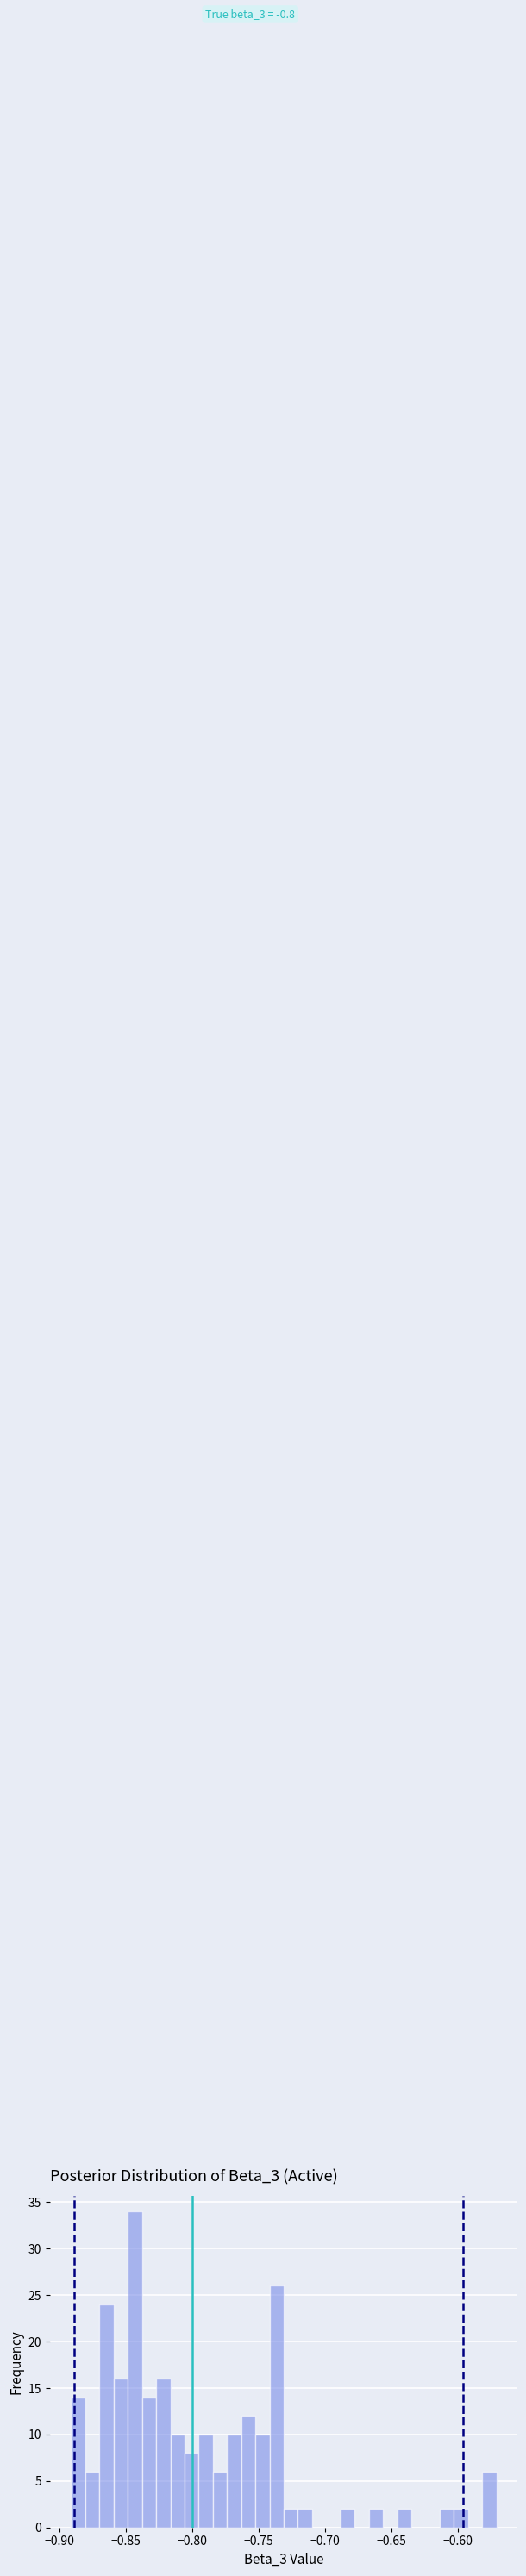

Around what value on the x-axis is the tallest bar? Give the approximate position of its centre, as read against the axis.

-0.845